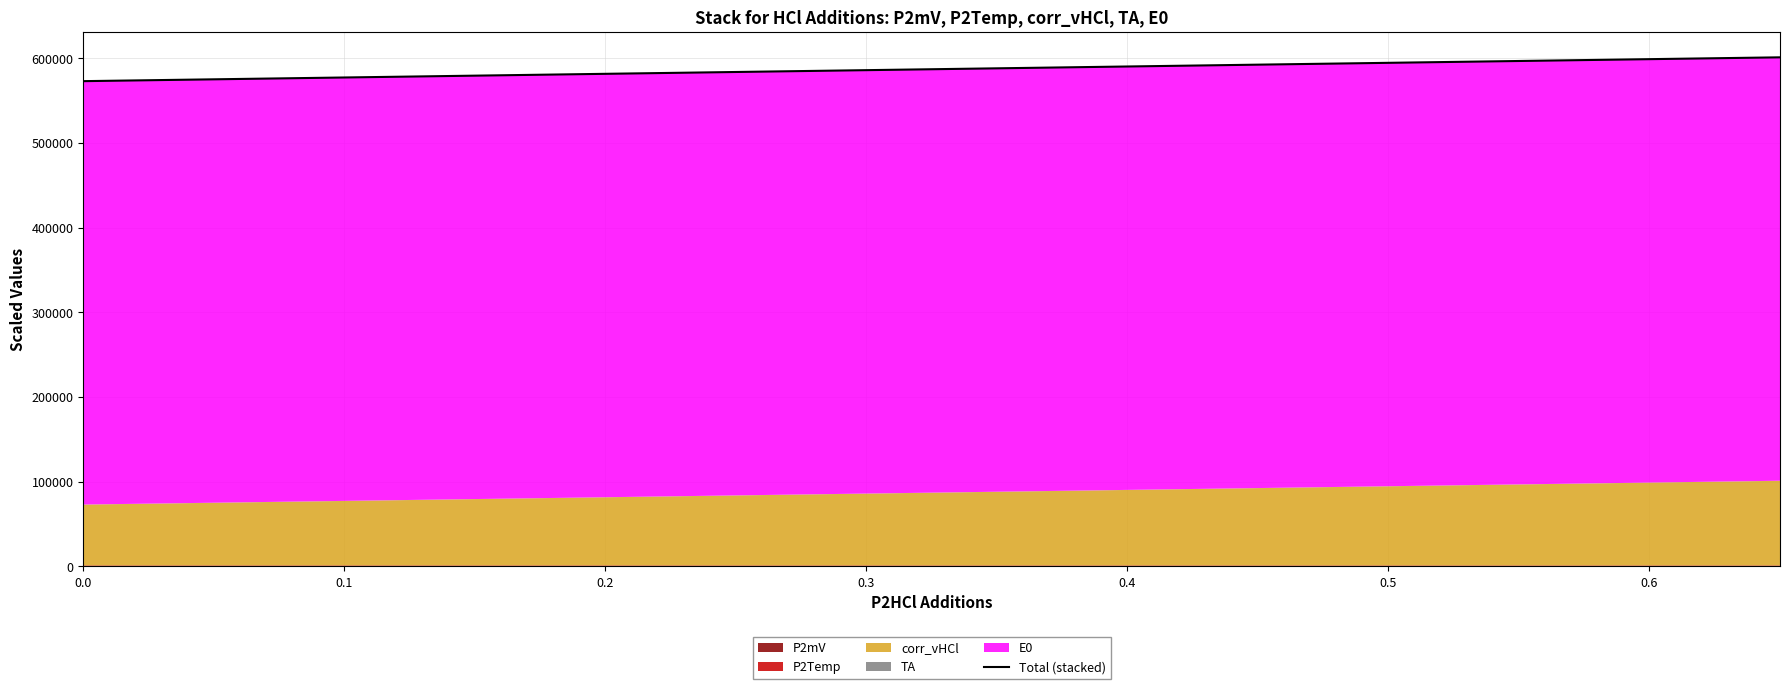

What is the maximum value shown in the chart?

601140.9